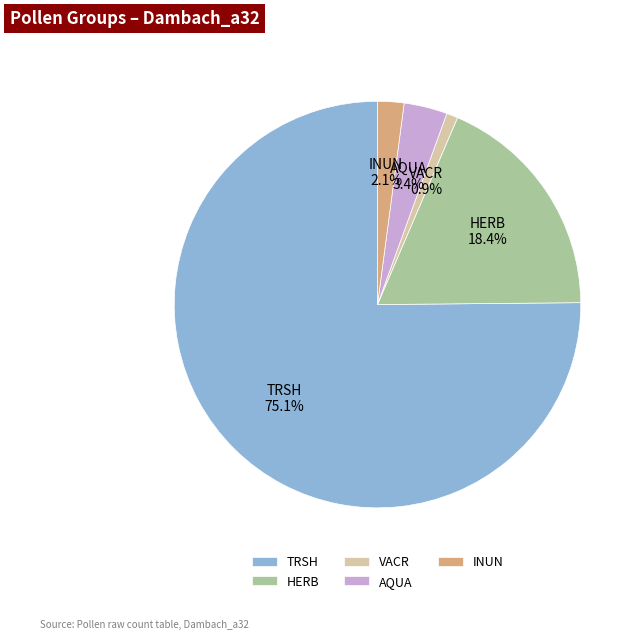

Count the number of slices in the pie.

5